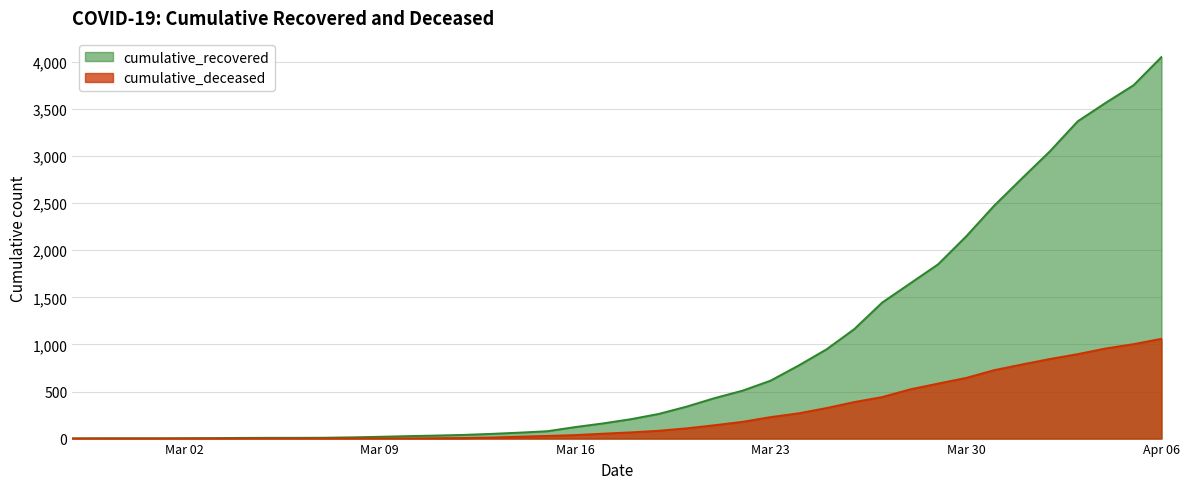

What is the difference between the maximum and minimum values in the cumulative_deceased series?

1060